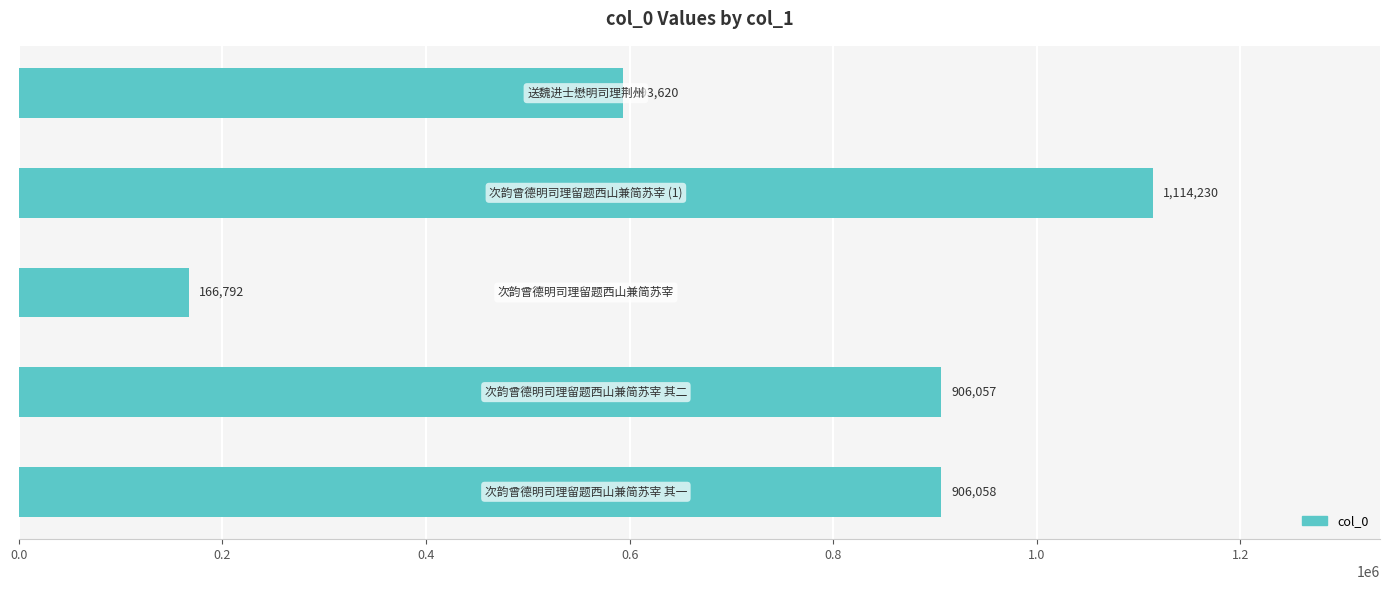

What is the sum of all values?

3686757